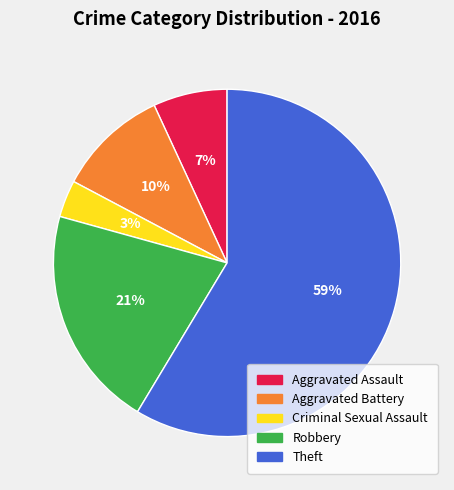

What percentage is the Criminal Sexual Assault slice, to the nearest percent?

3%